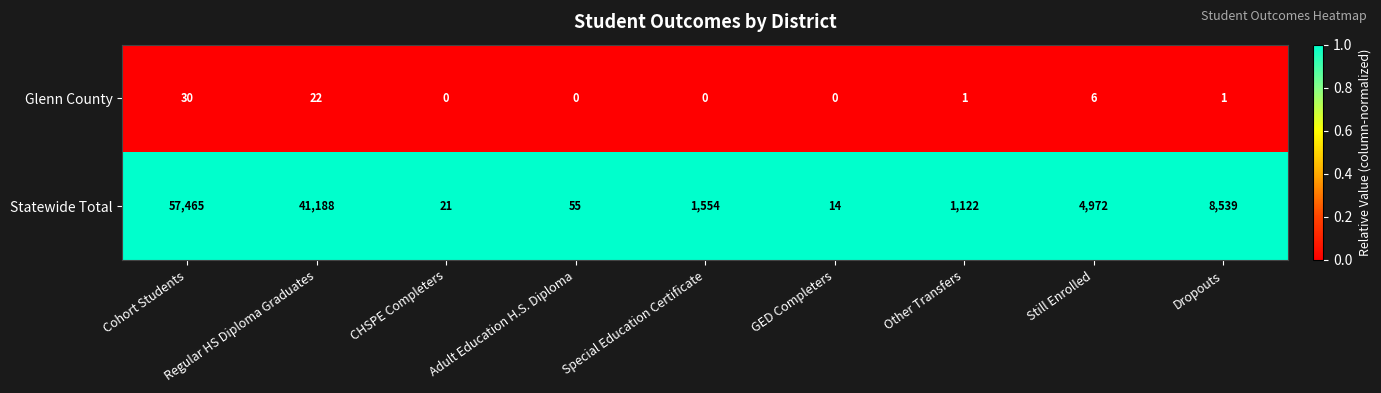

The value of Statewide Total at CHSPE Completers is 21. True or false?

True